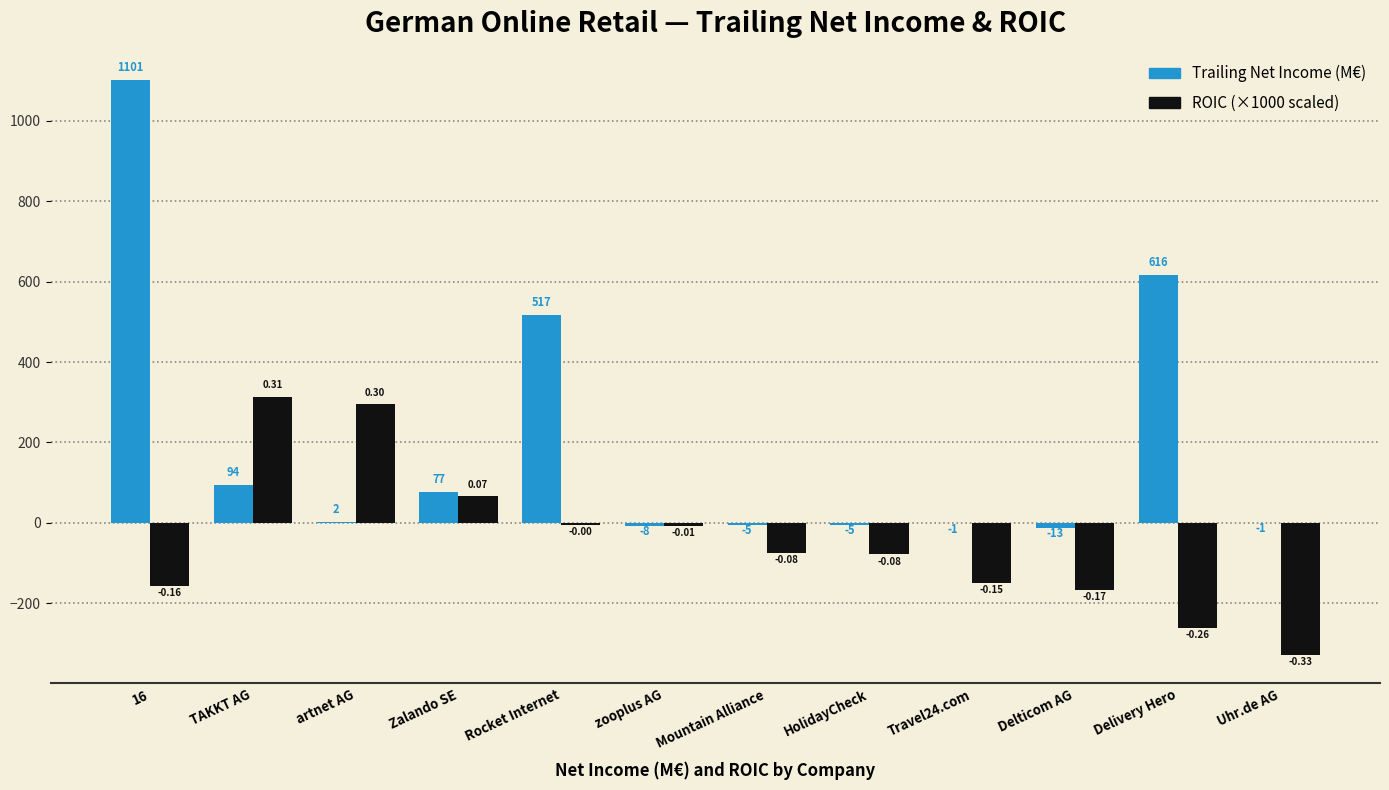

What is the maximum value shown in the chart?

1101.5